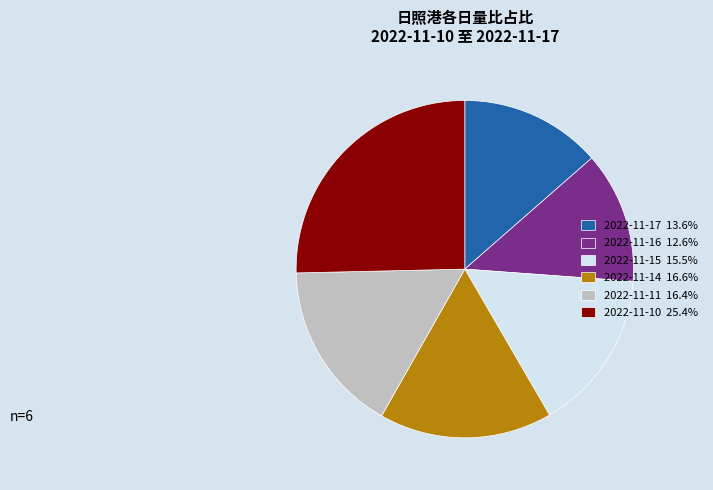

How many slices are in this pie chart?

6